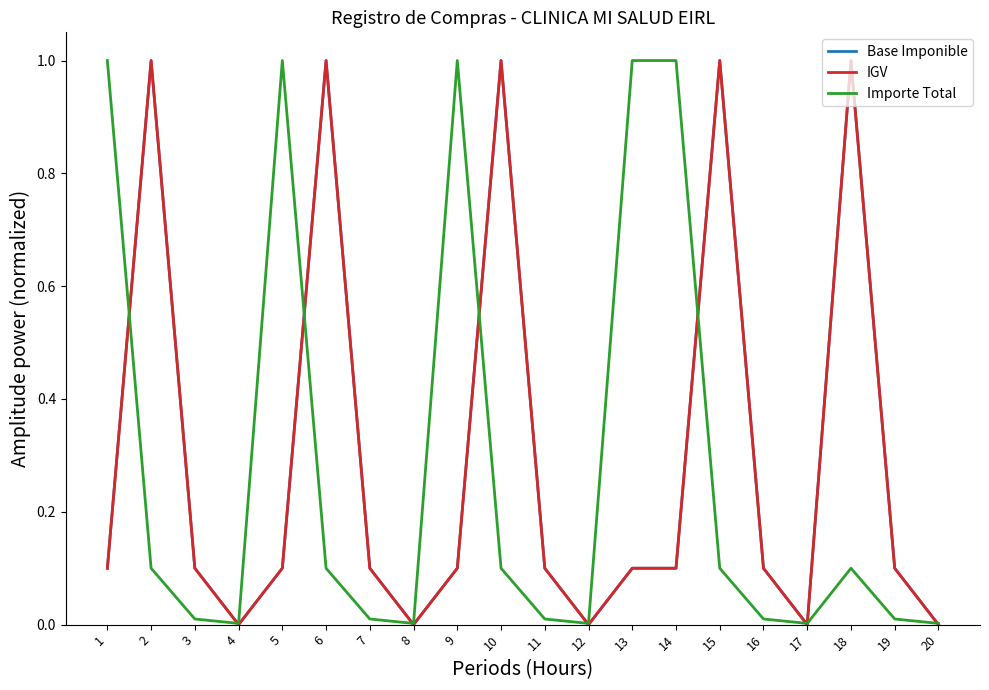

Does the chart have visible grid lines?

No